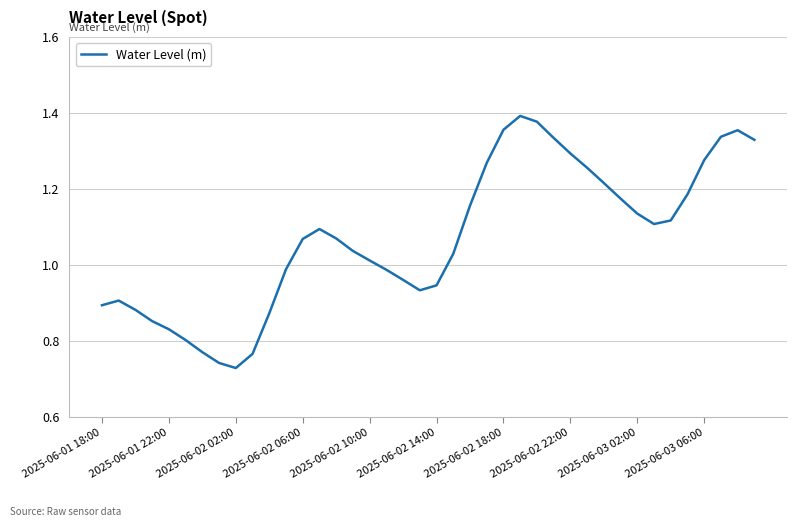

How many lines are shown in the chart?

1